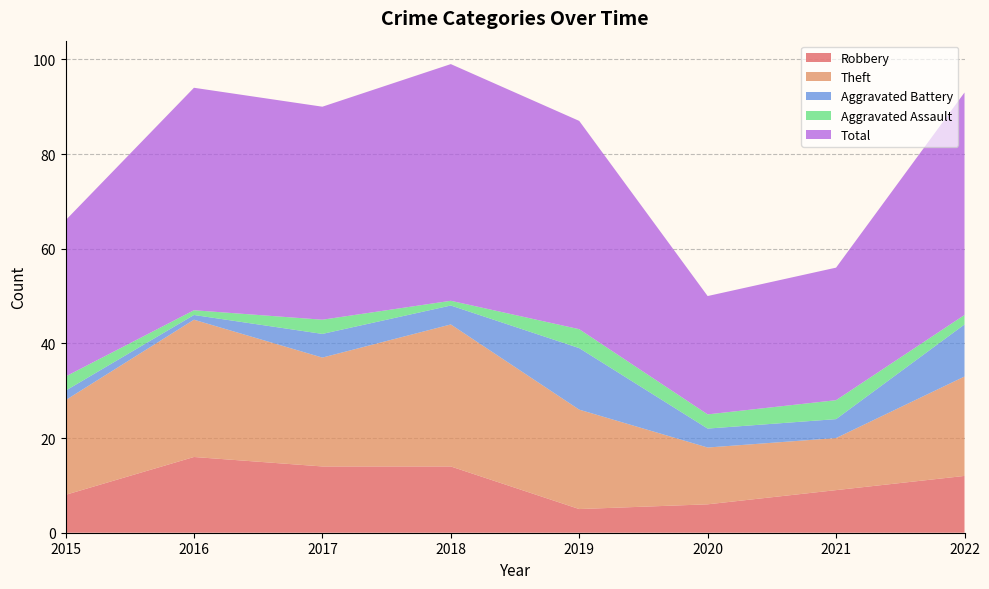

Reading left to right, extract all data points from this chart.

Robbery: 8	16	14	14	5	6	9	12
Theft: 20	29	23	30	21	12	11	21
Aggravated Battery: 2	1	5	4	13	4	4	11
Aggravated Assault: 3	1	3	1	4	3	4	2
Total: 33	47	45	50	44	25	28	47